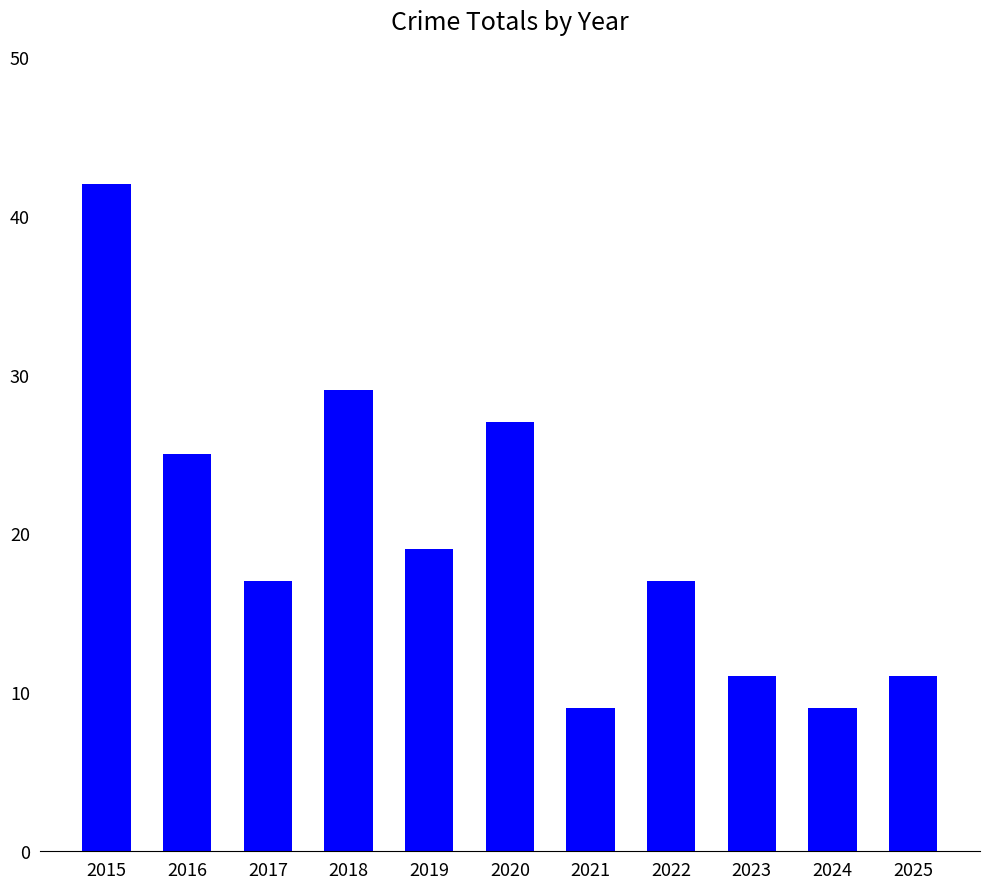

Read the value at 2018.

29